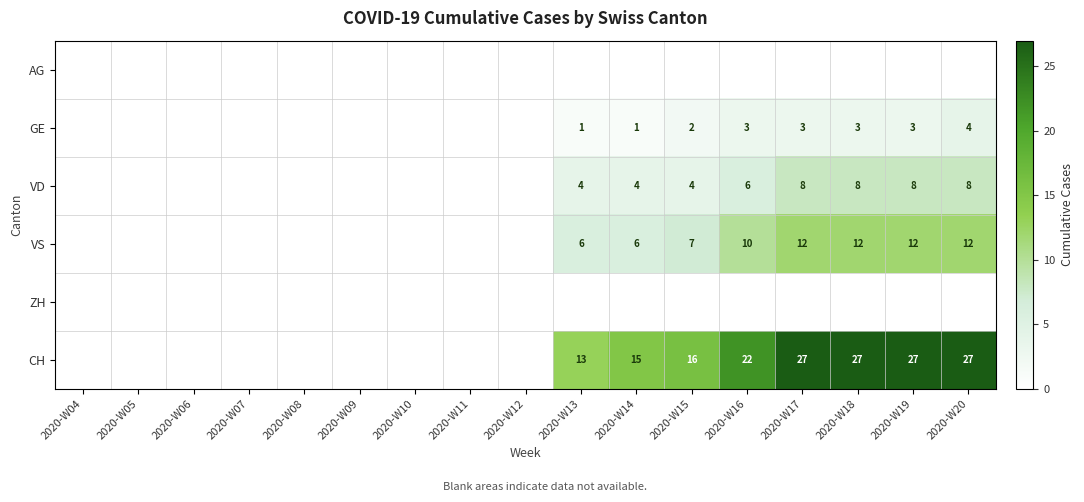

The value of VS at 2020-W15 is 10. True or false?

False